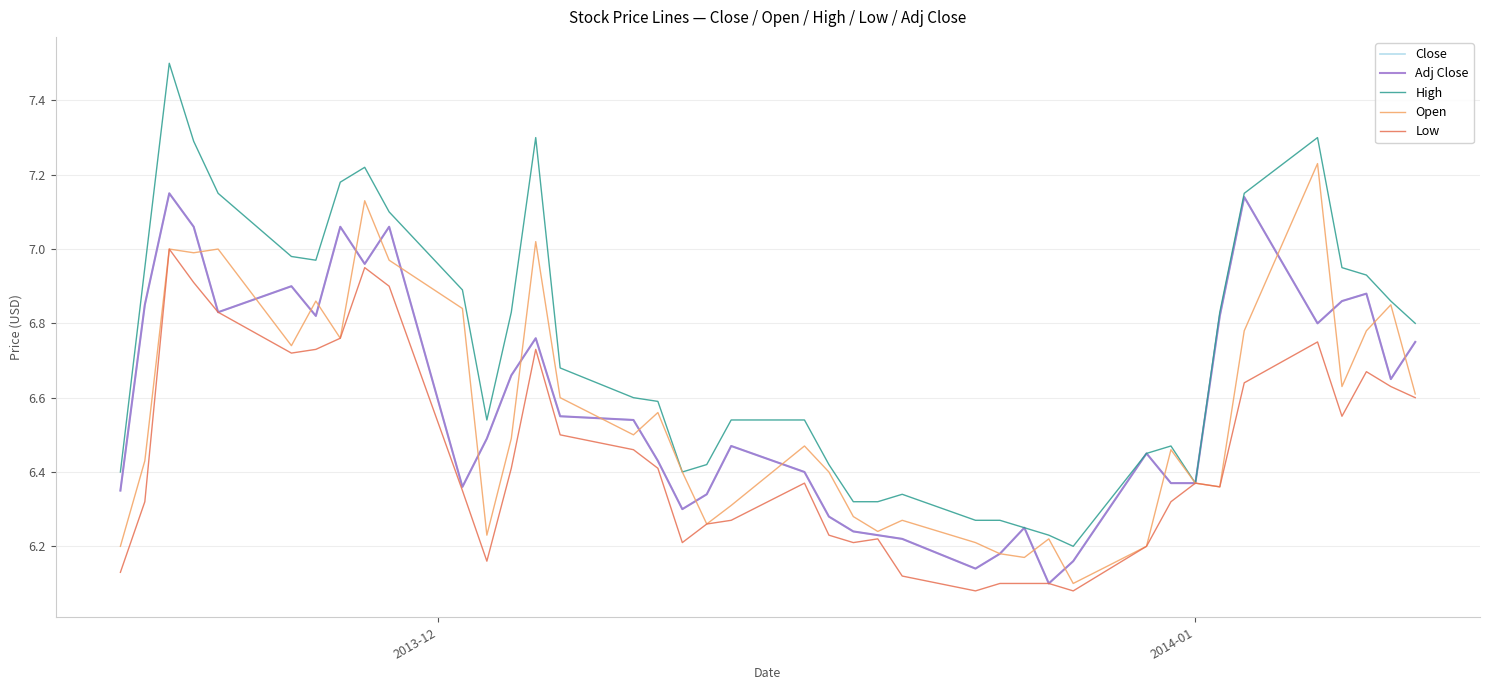

Does the chart have visible grid lines?

Yes